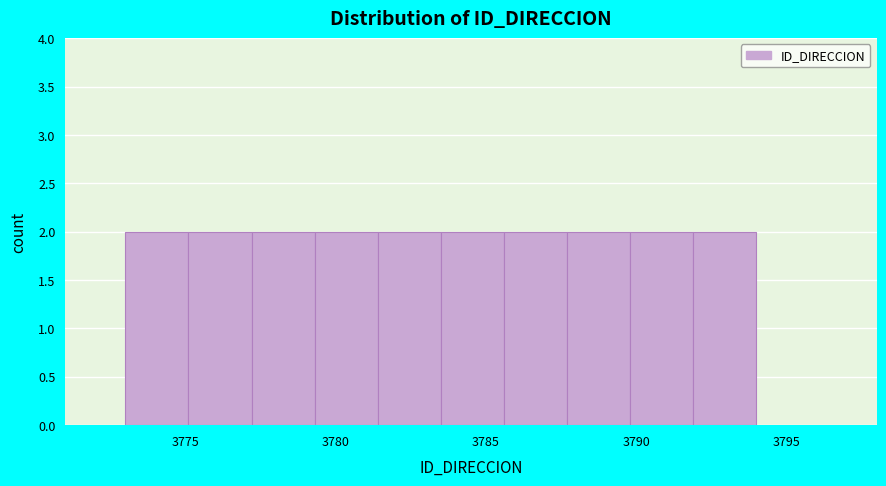

Reading left to right, transcribe this chart: for each bar, give the range it covers on the x-axis and its height. Neither the bar edges nor the heights are printed on the chart, so give them approximately, as read against the axes.

3773.0 to 3775.1: 2
3775.1 to 3777.2: 2
3777.2 to 3779.3: 2
3779.3 to 3781.4: 2
3781.4 to 3783.5: 2
3783.5 to 3785.6: 2
3785.6 to 3787.7: 2
3787.7 to 3789.8: 2
3789.8 to 3791.9: 2
3791.9 to 3794.0: 2